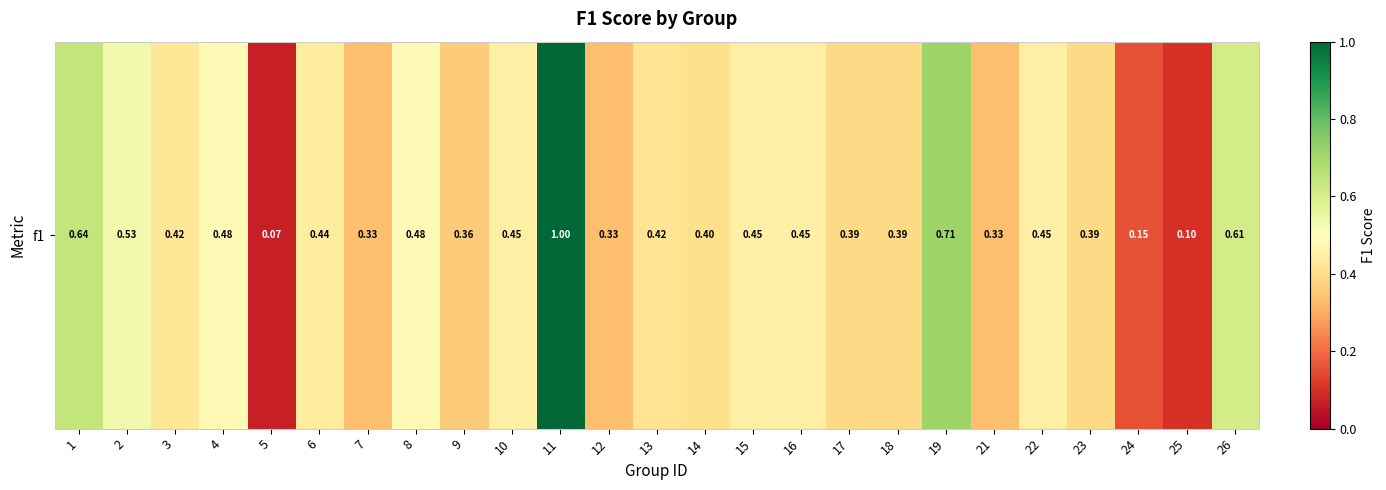

Count the number of categories in the chart.

25